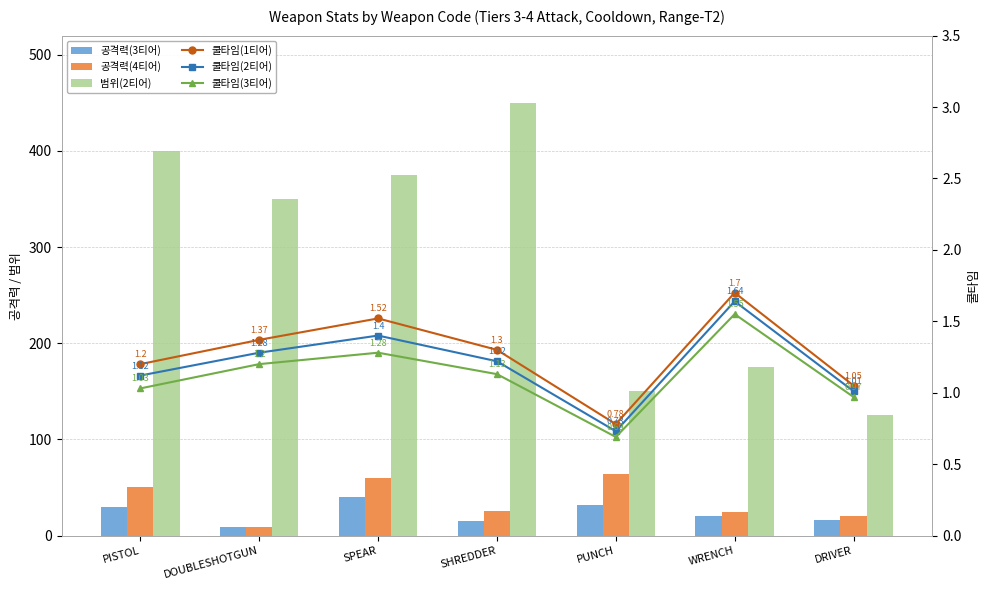

What is the average value of the 쿨타임(3티어) series?

1.1